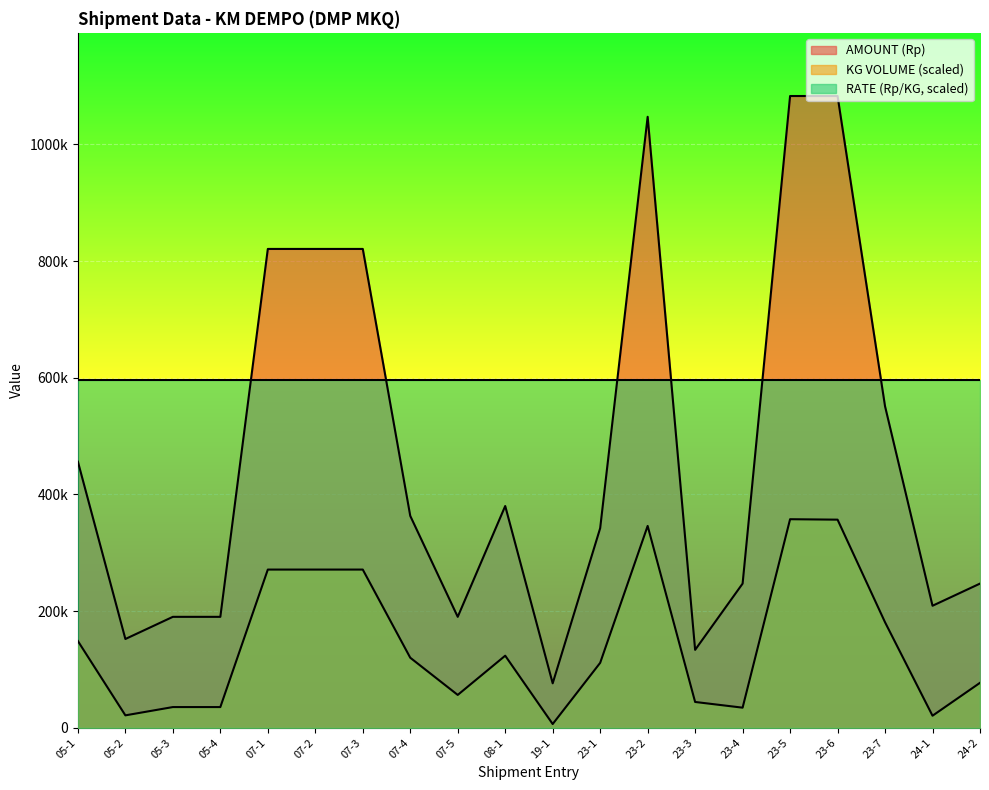

Between 07-2 and 07-3, which series saw the biggest shift?

AMOUNT (Rp)